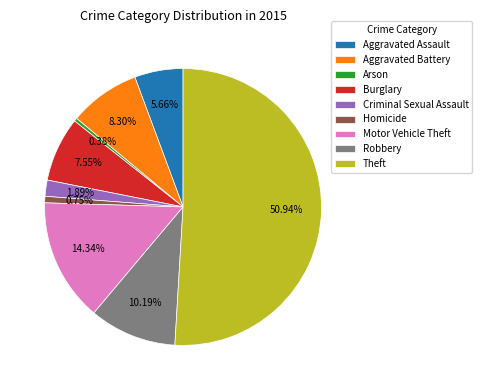

What is the largest slice in the pie chart?

Theft